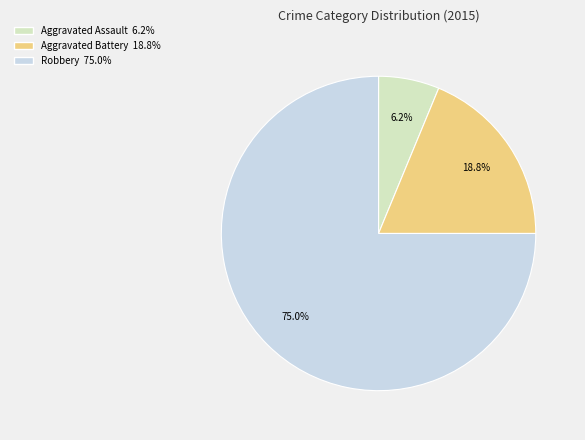

How many slices are in this pie chart?

3